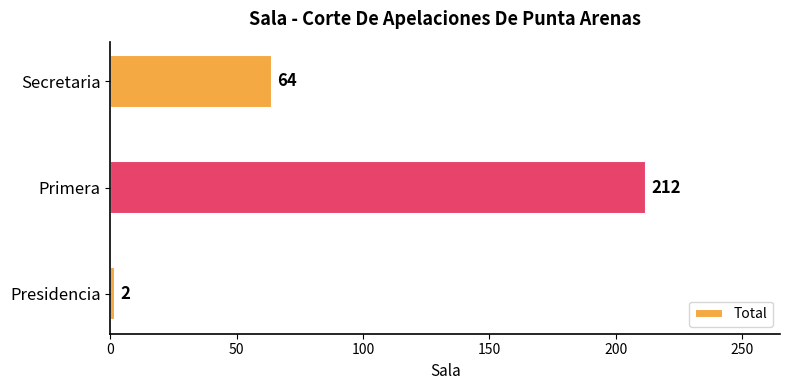

Rank the categories by value from lowest to highest.

Presidencia, Secretaria, Primera